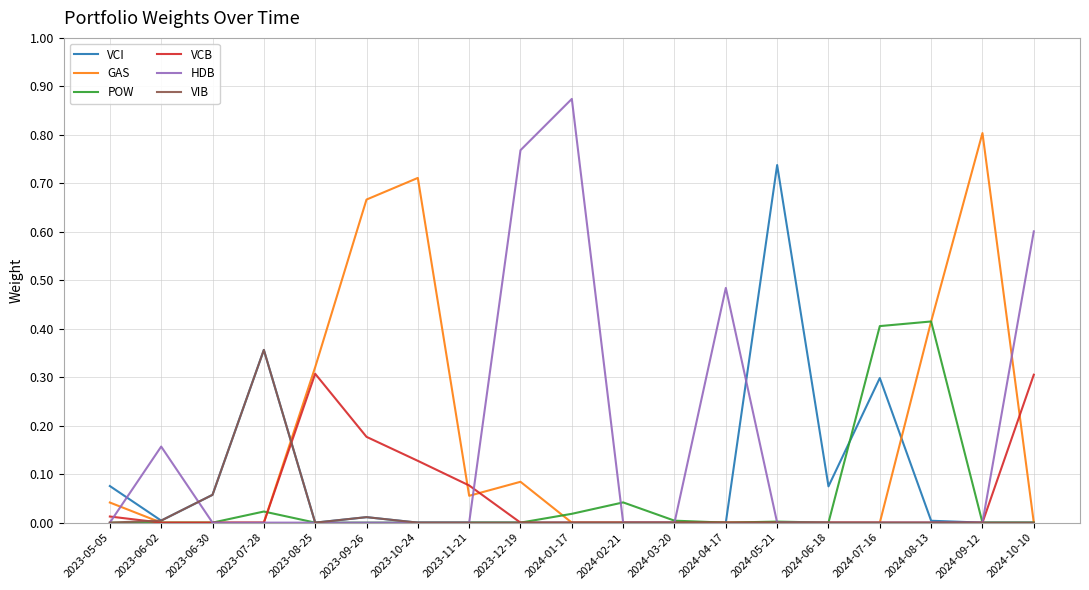

Which category has the highest value across all series?

2024-01-17